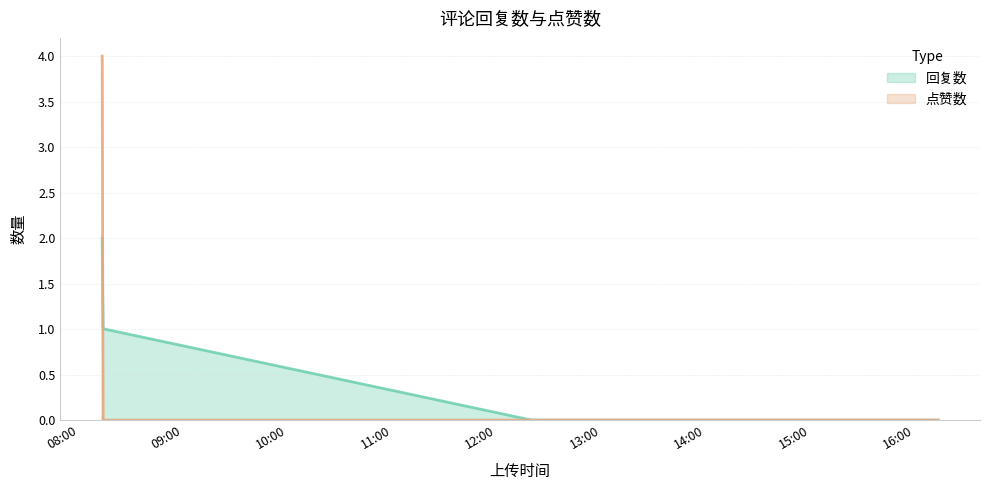

Reading left to right, list all the values displayed in this chart.

回复数: 1676362407=2	1676362440=1	1676362462=1	1676362493=1	1676377199=0	1676391207=0
点赞数: 1676362407=4	1676362440=0	1676362462=0	1676362493=0	1676377199=0	1676391207=0